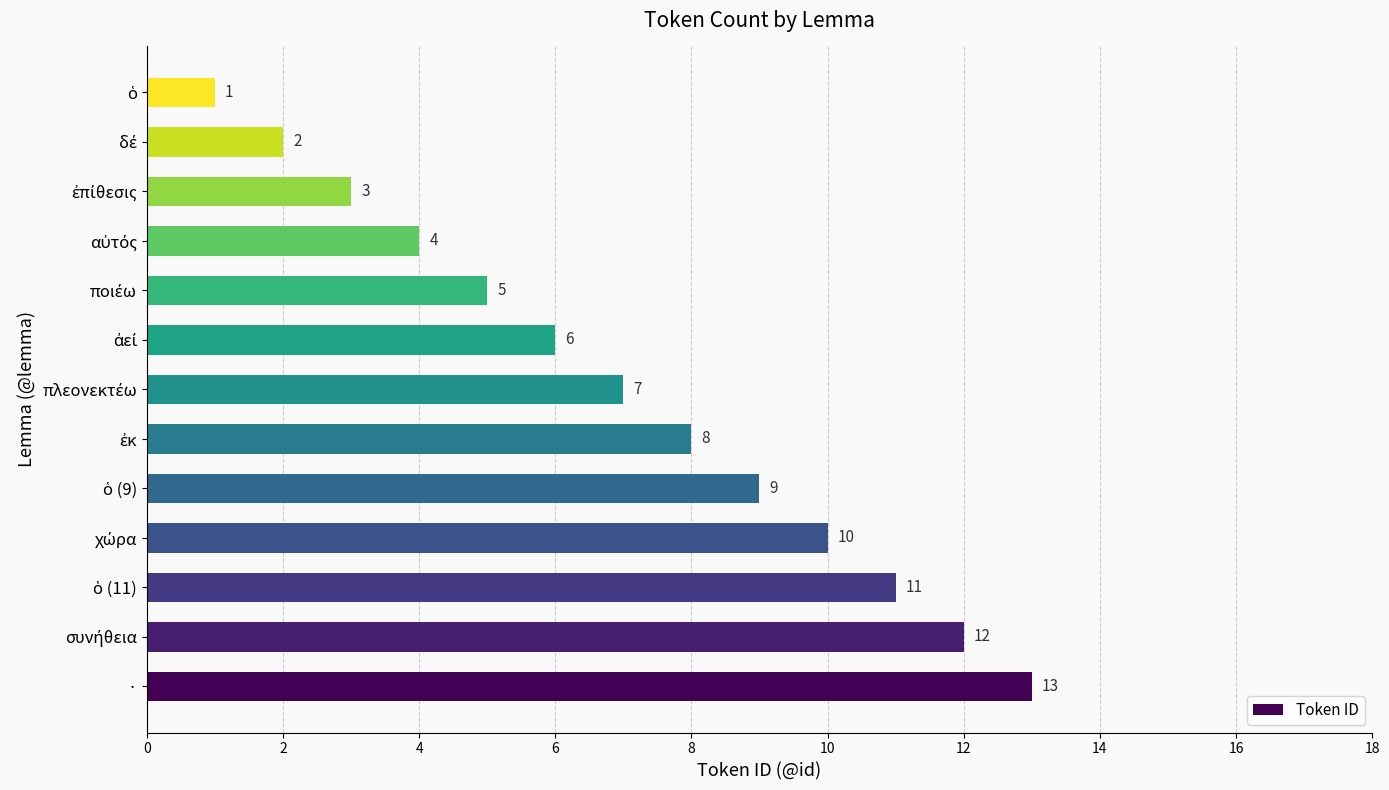

What is the difference between the maximum and second lowest values?

11